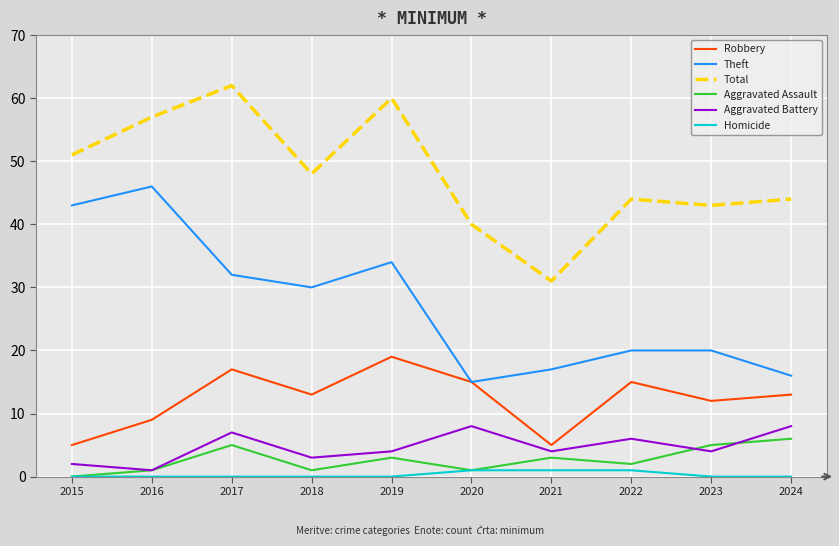

True or false: Total and Theft cross at least once.

False